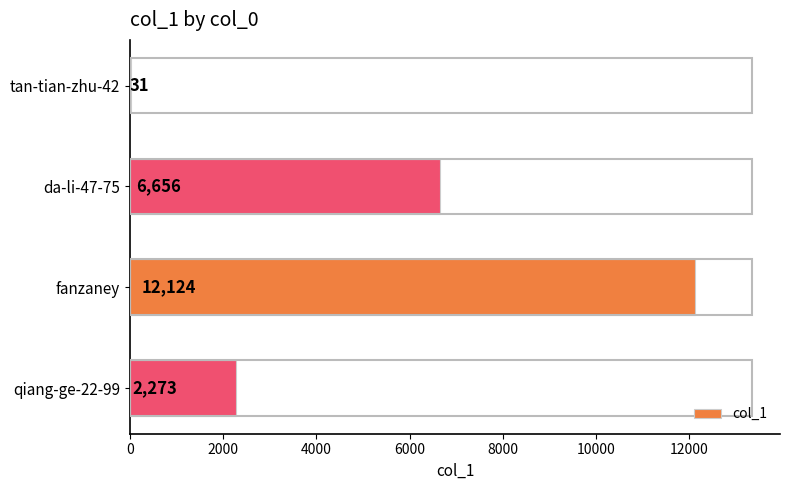

How many values are between 2273 and 12124?

3